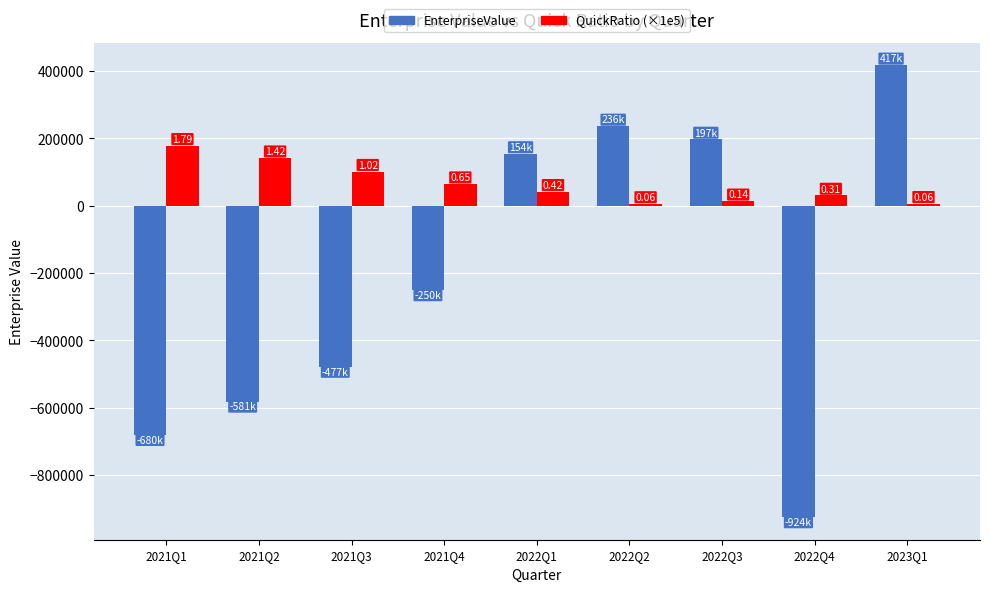

At which label is QuickRatio (×1e5) closest to 92132?

2021Q3